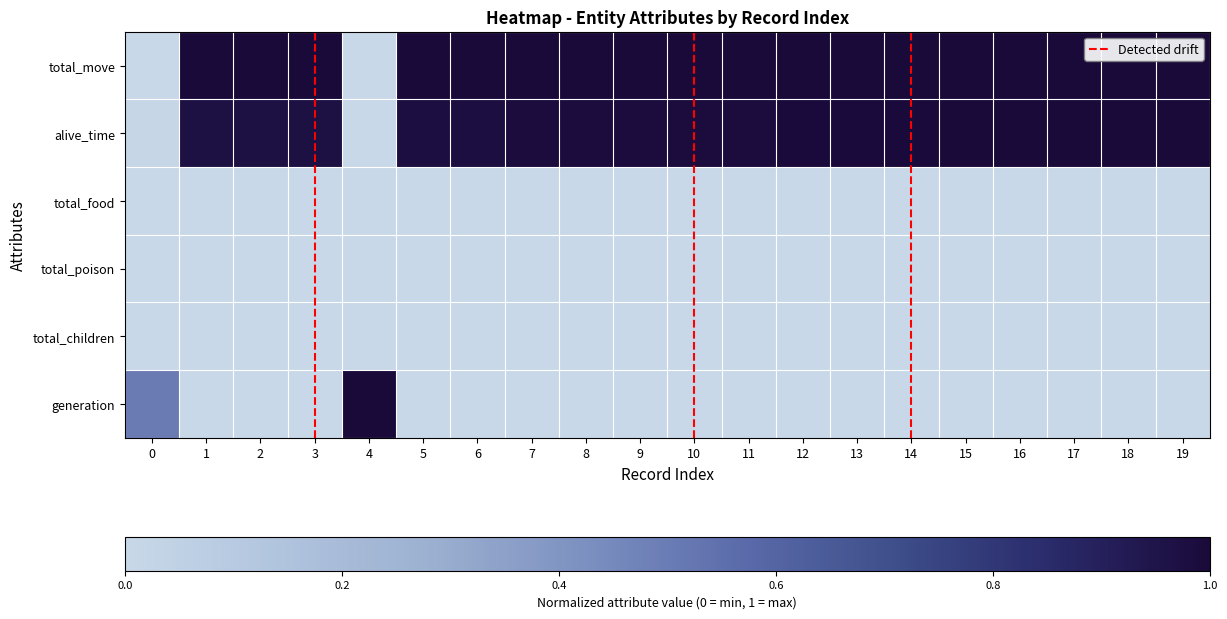

At which category is the sum across all series the highest?

19